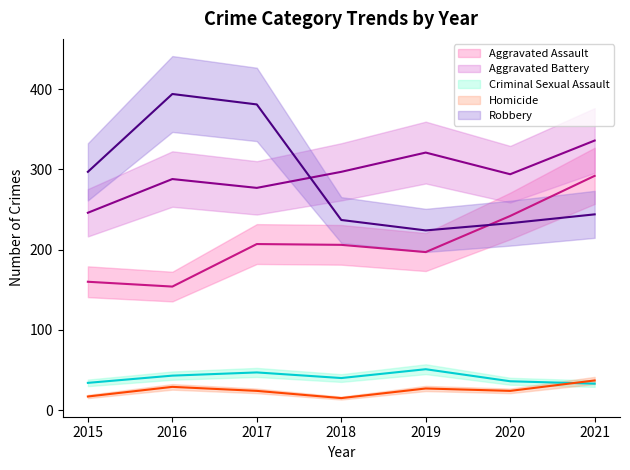

How many data points in Homicide are less than 24?

2